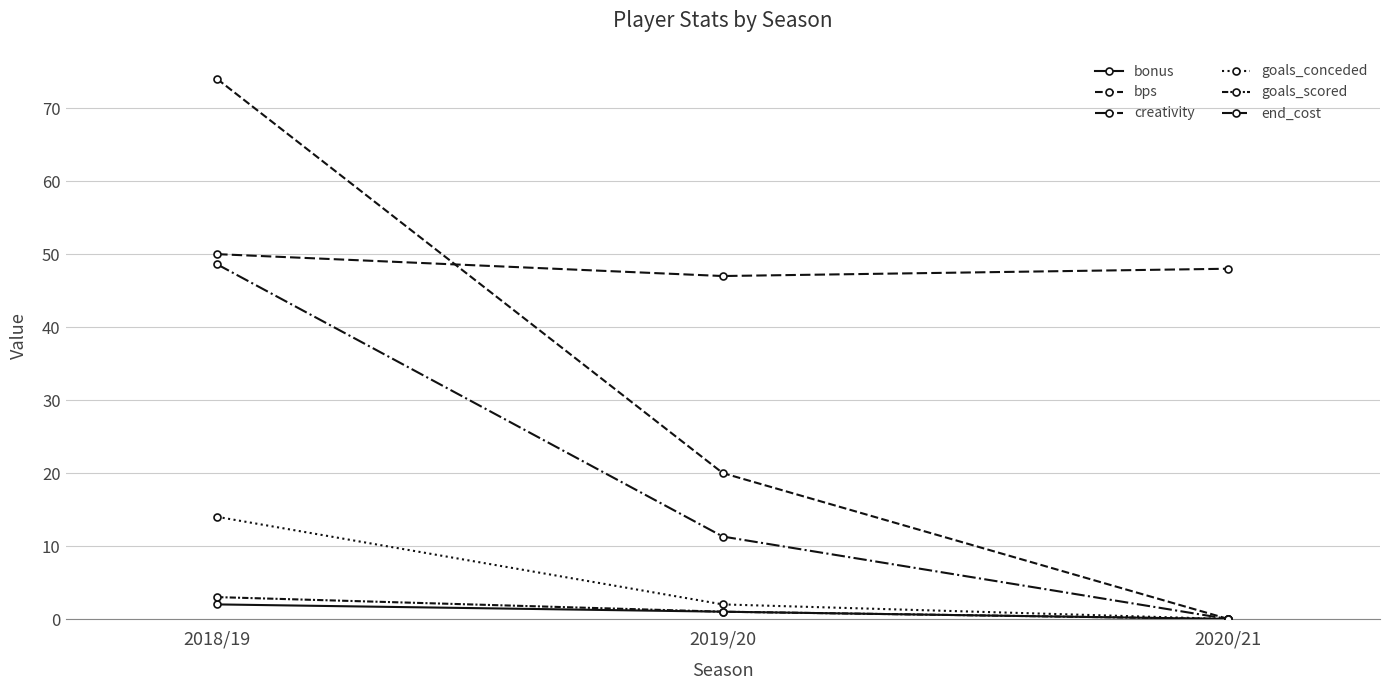

How many values in the goals_conceded series are below 2?

1